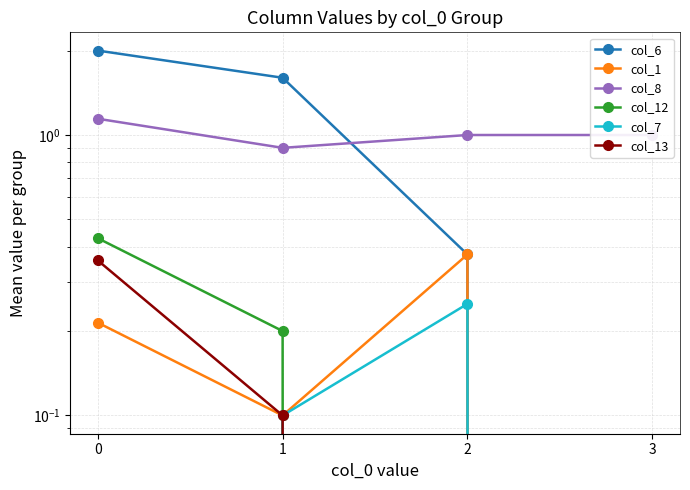

What is the sum of the col_6 values at 0 and 2?

2.4